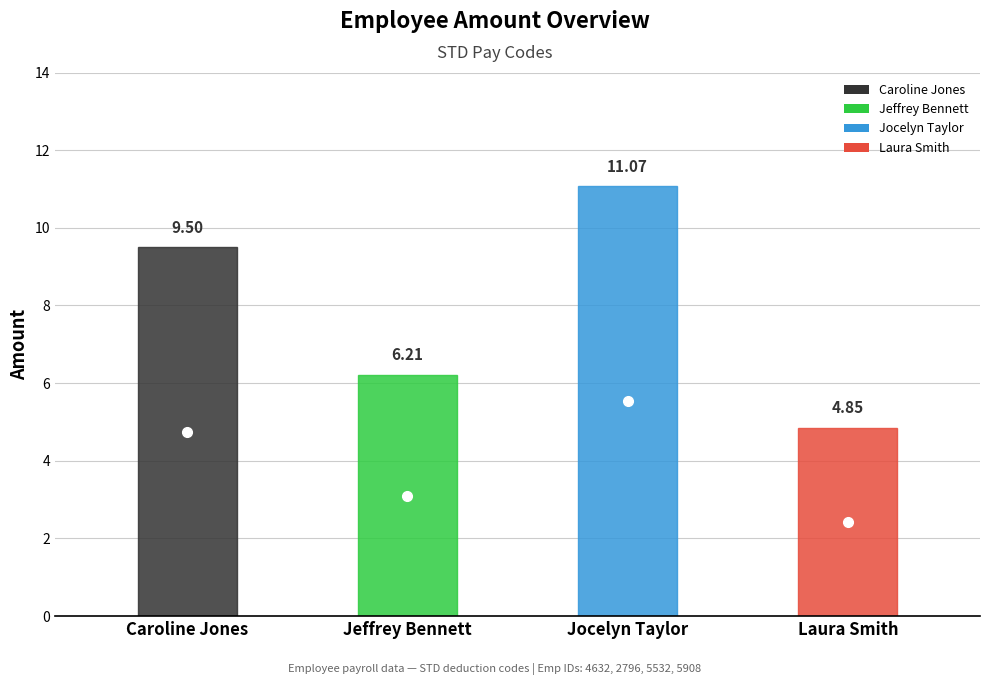

What is the sum of the values at Jocelyn Taylor and Caroline Jones?

20.6